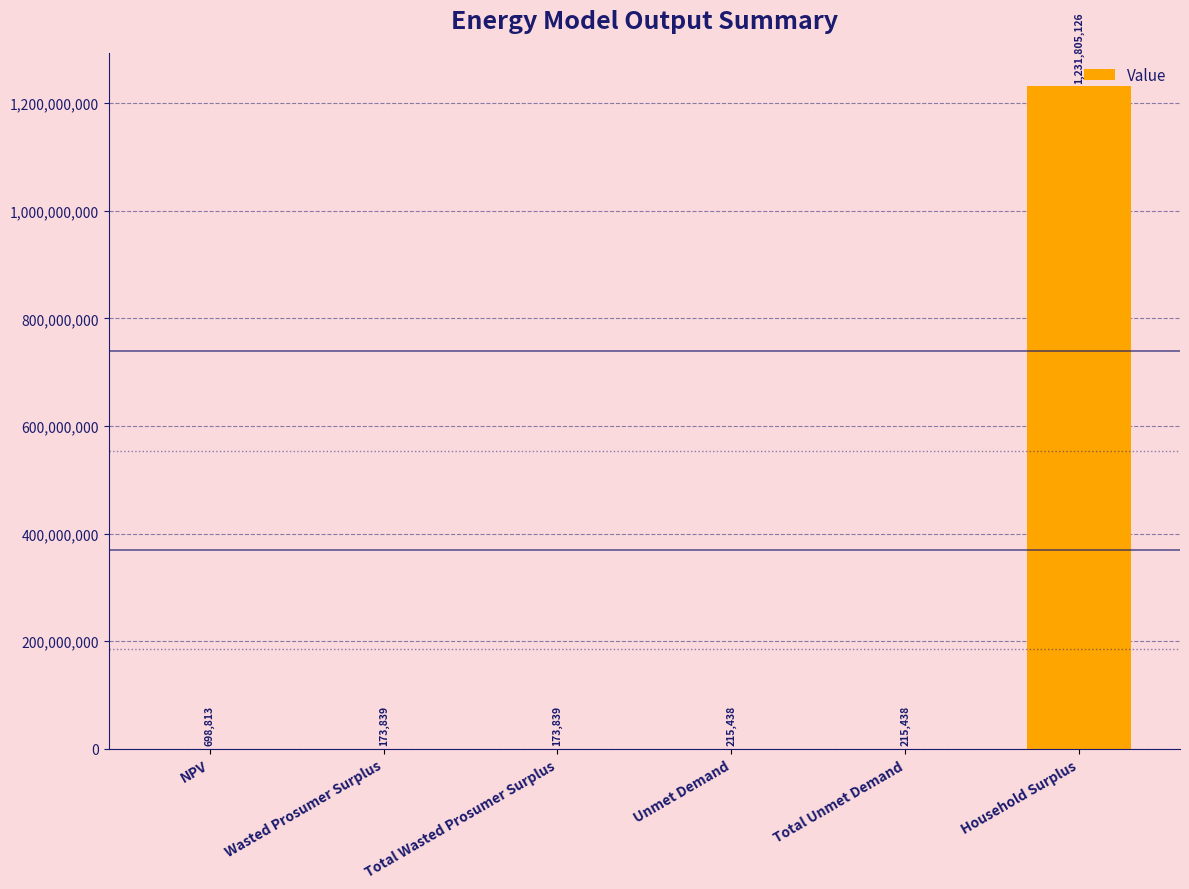

What is the maximum value shown in the chart?

1231805125.6